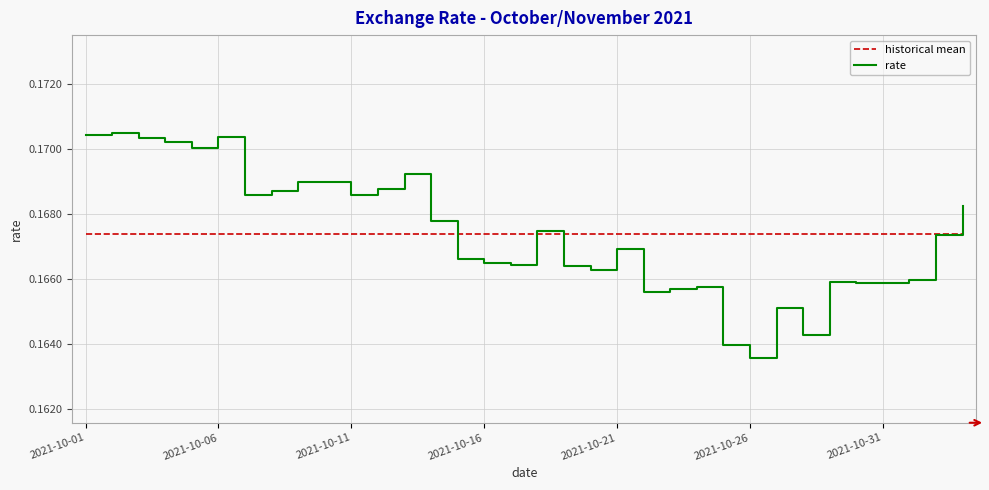

Rank the series by their maximum value, from highest to lowest.

rate, historical mean